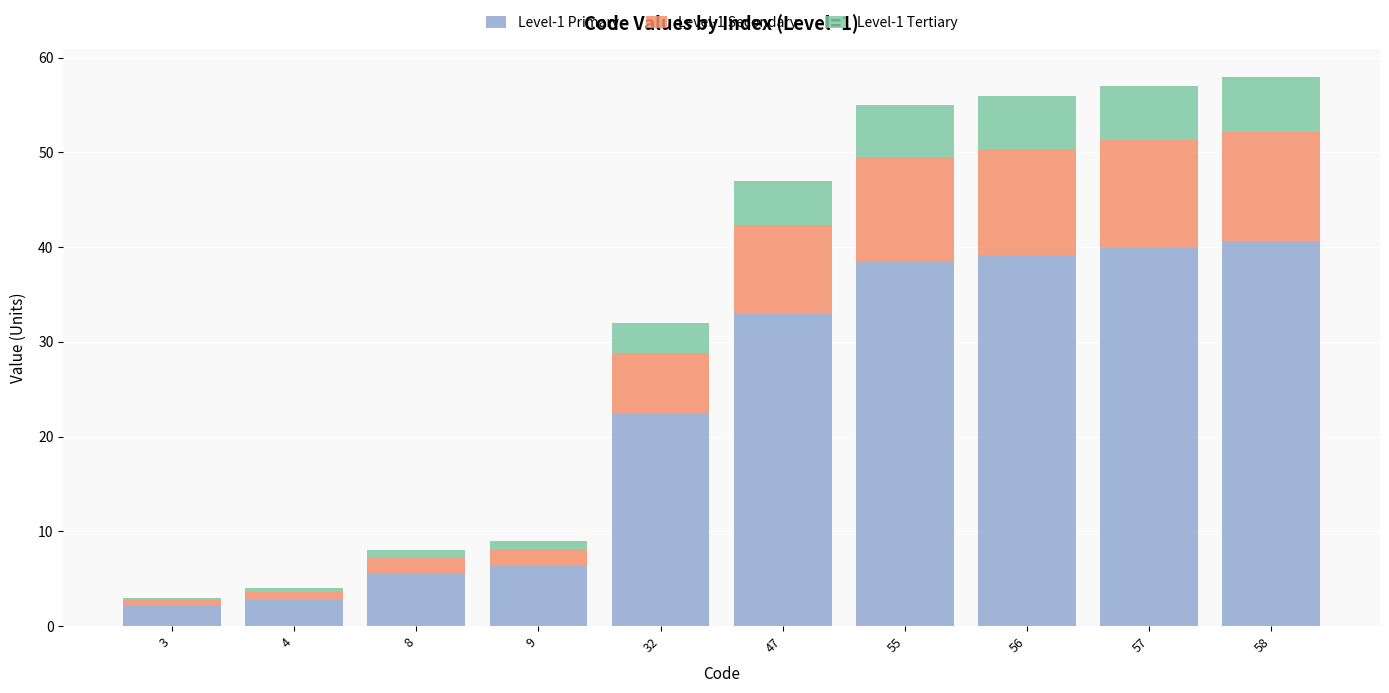

What is the value of the Level-1 Primary bar at the 8th from the left?

39.2